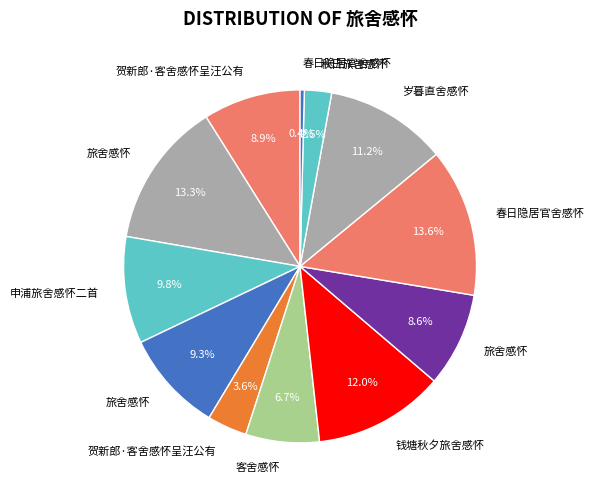

To the nearest percent, what is the average slice percentage?

8%